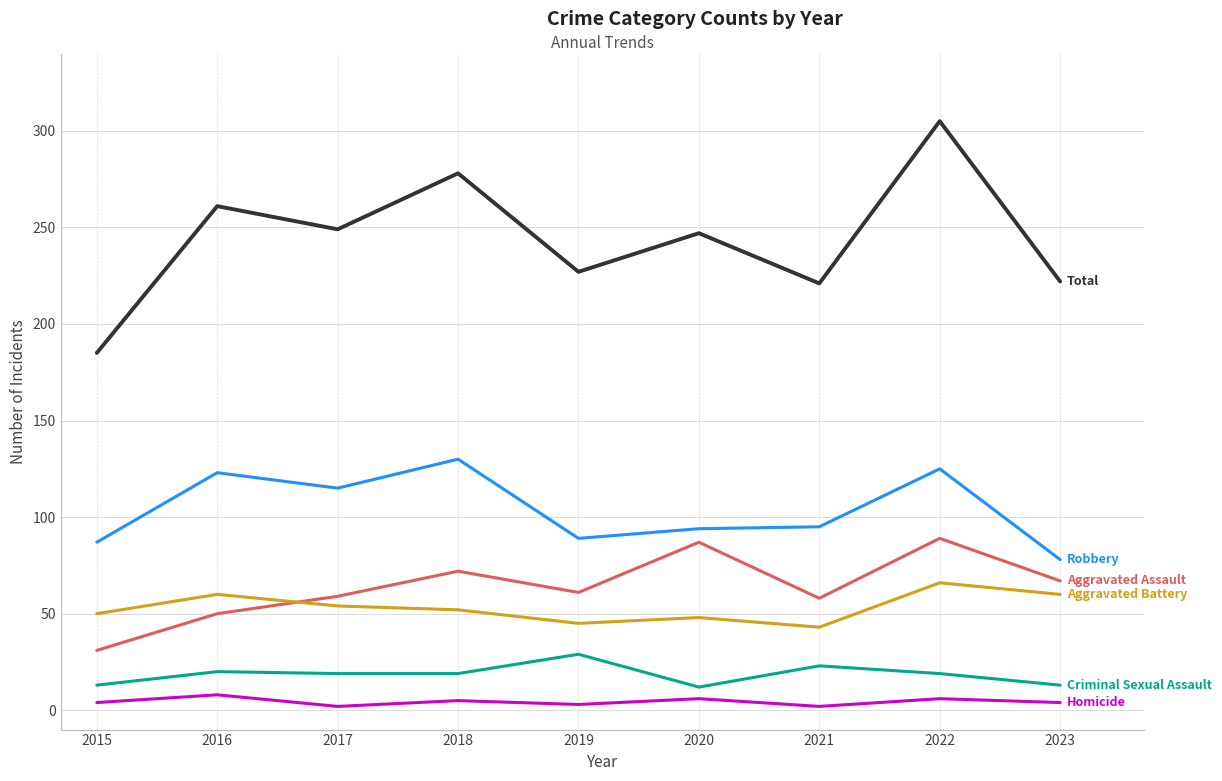

What is the greatest value displayed?

305